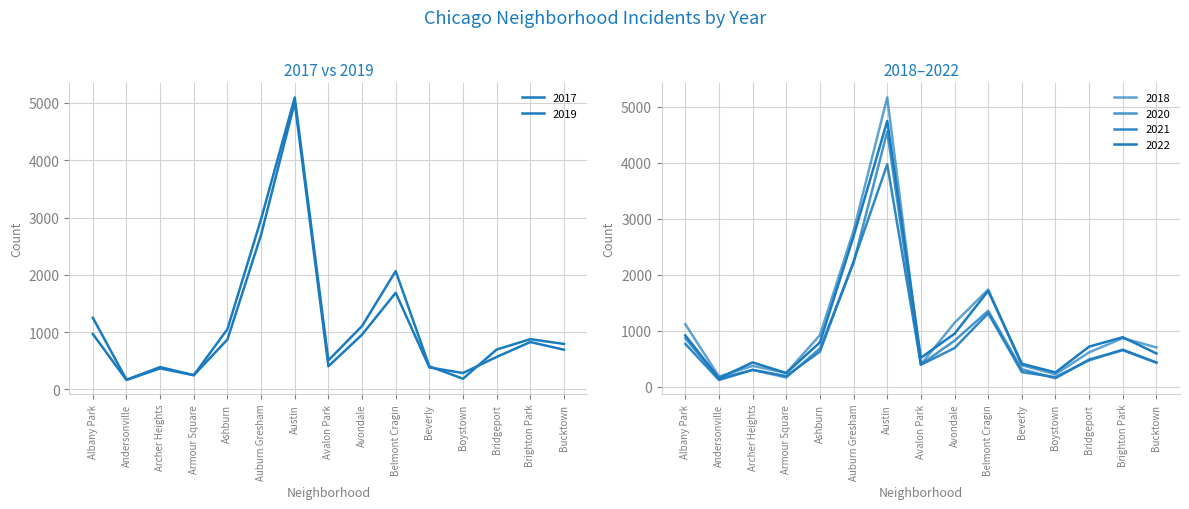

What is the difference between the highest and lowest values at Avondale?

450